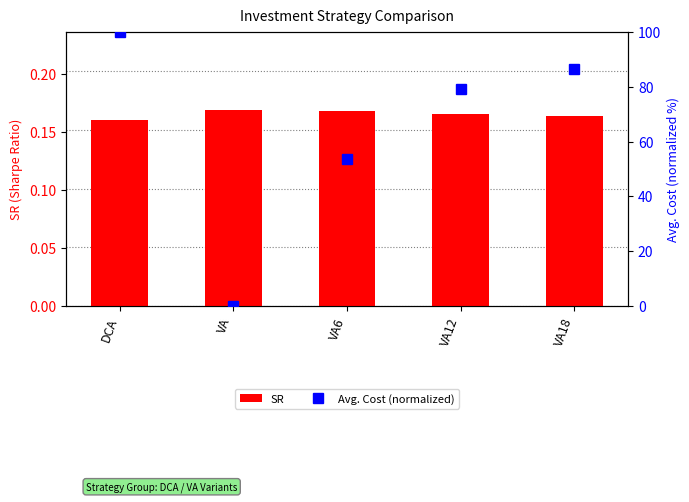

What is the spread (max minus min) of values at VA12?

79.0